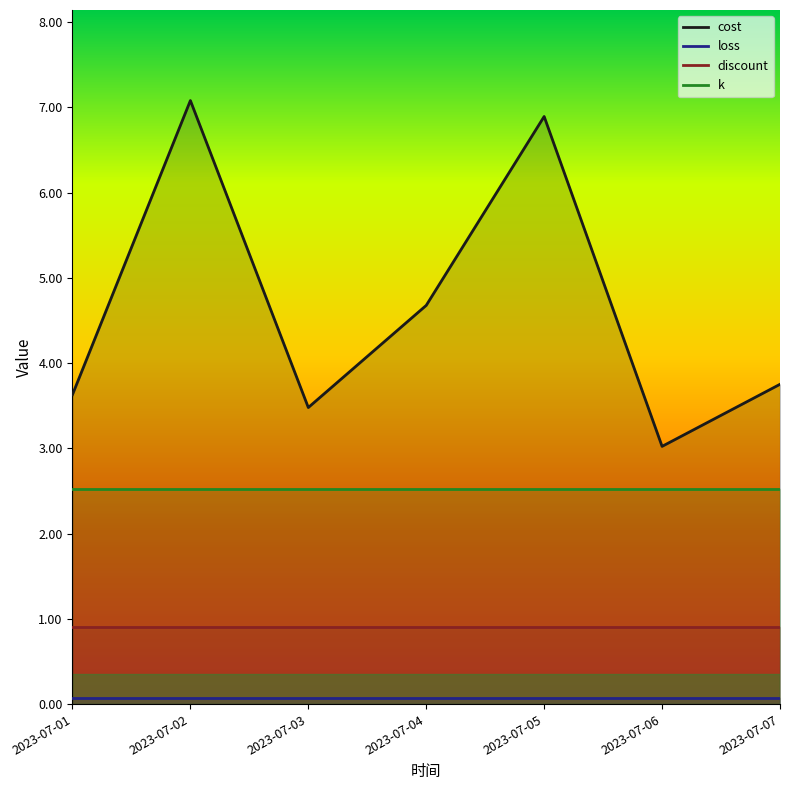

What is the spread (max minus min) of values at 2023-07-05?

6.8